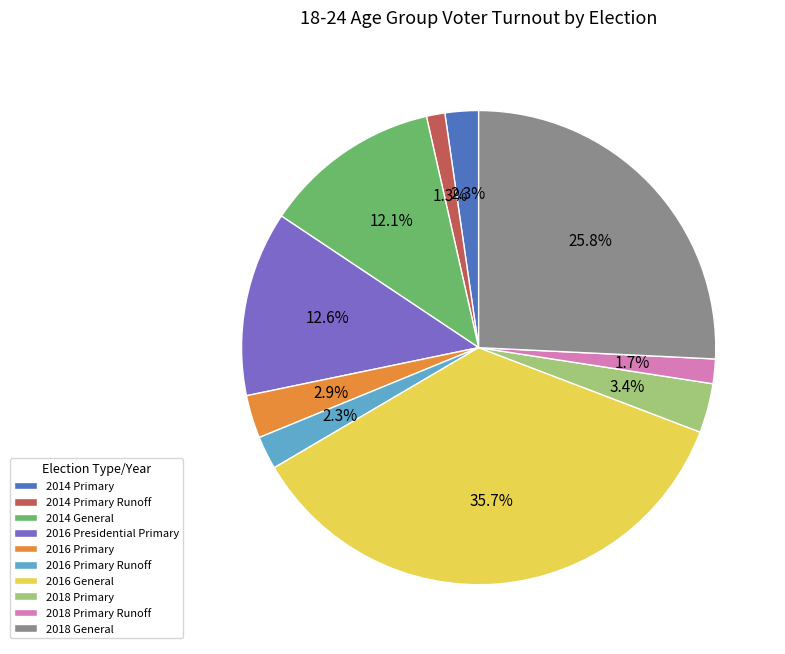

Which has a higher value, 2018 Primary or 2018 Primary Runoff?

2018 Primary